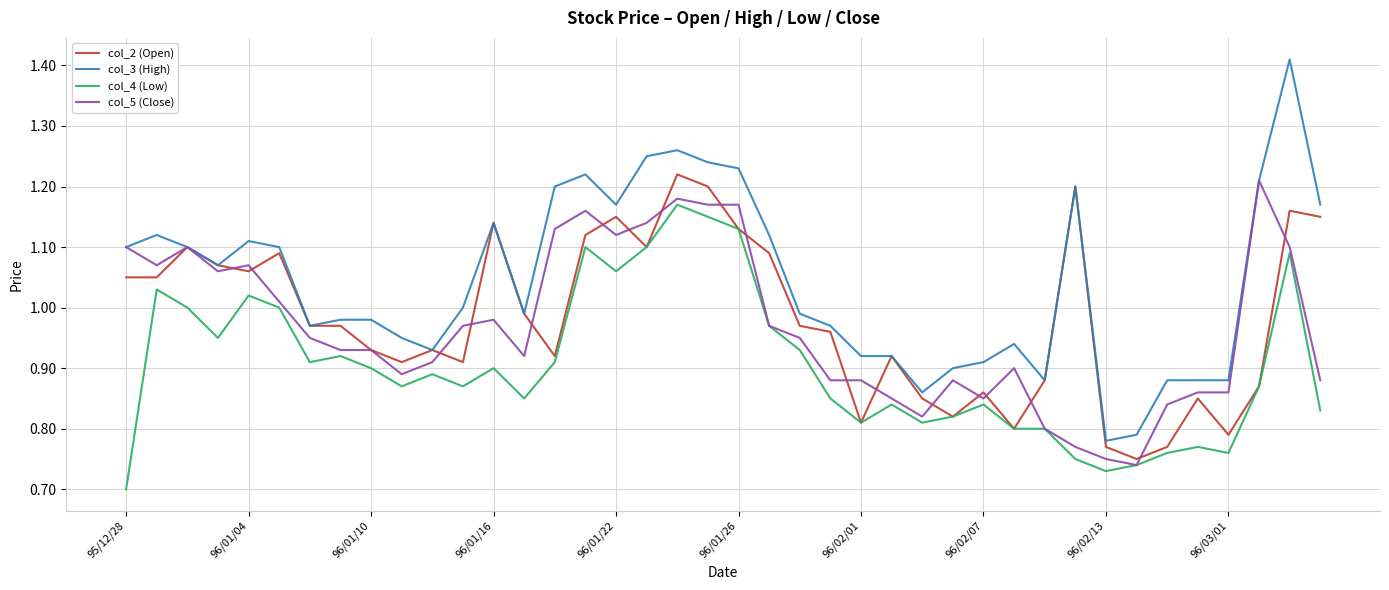

True or false: col_3 (High) and col_4 (Low) intersect in this chart.

False